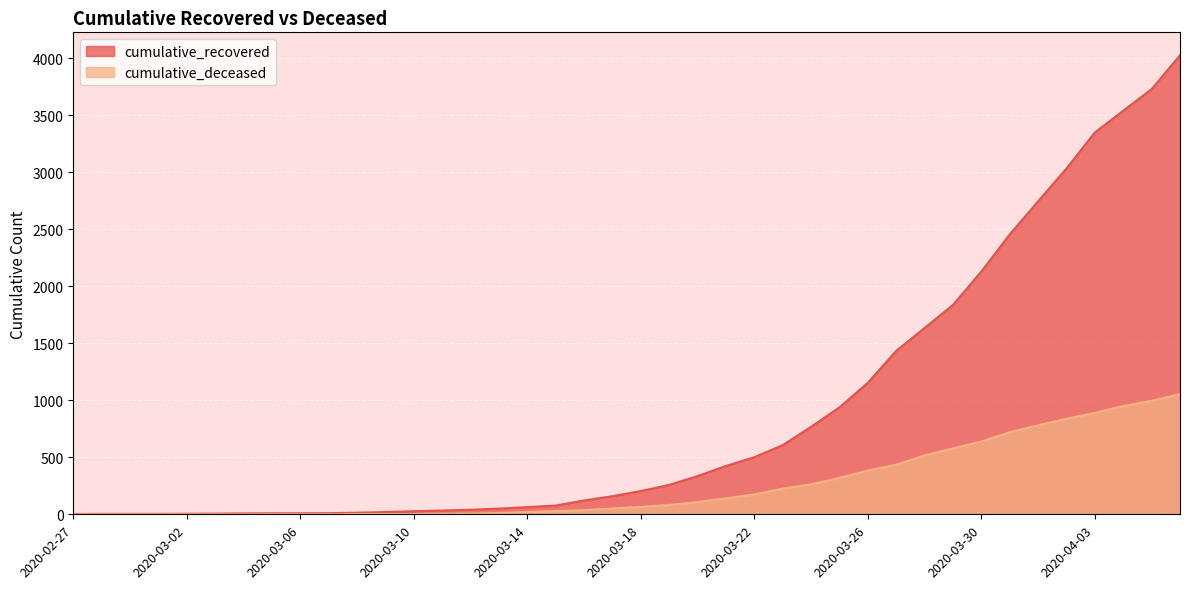

Which has a higher value, 2020-03-28 or 2020-03-12?

2020-03-28